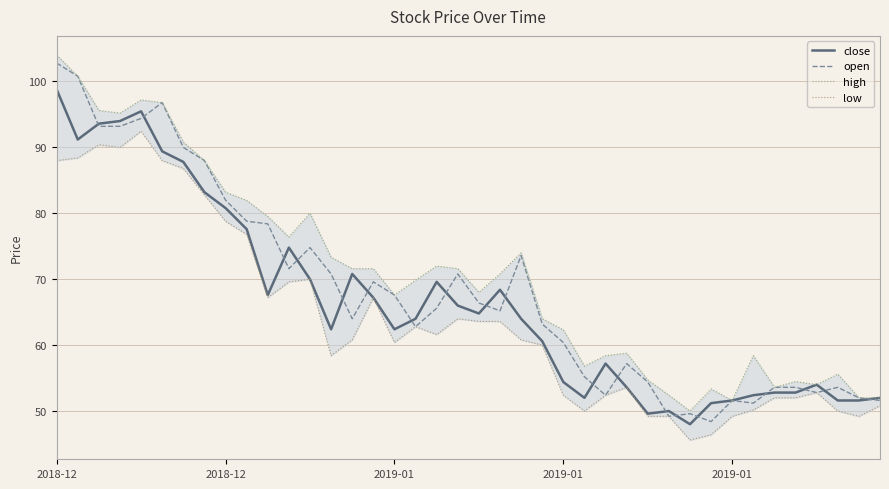

List the series in order of their peak value, highest first.

high, open, close, low